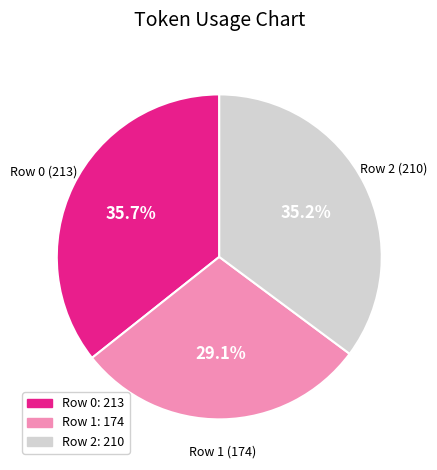

Count the number of slices in the pie.

3